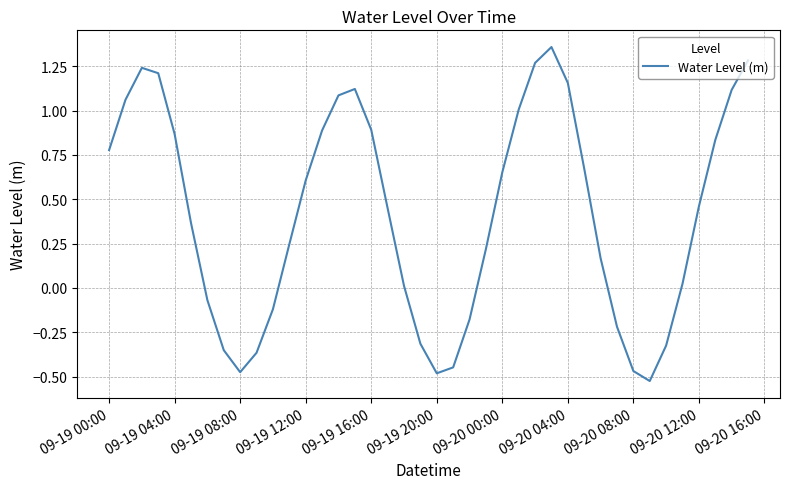

What is the difference between the maximum and minimum values?

1.9